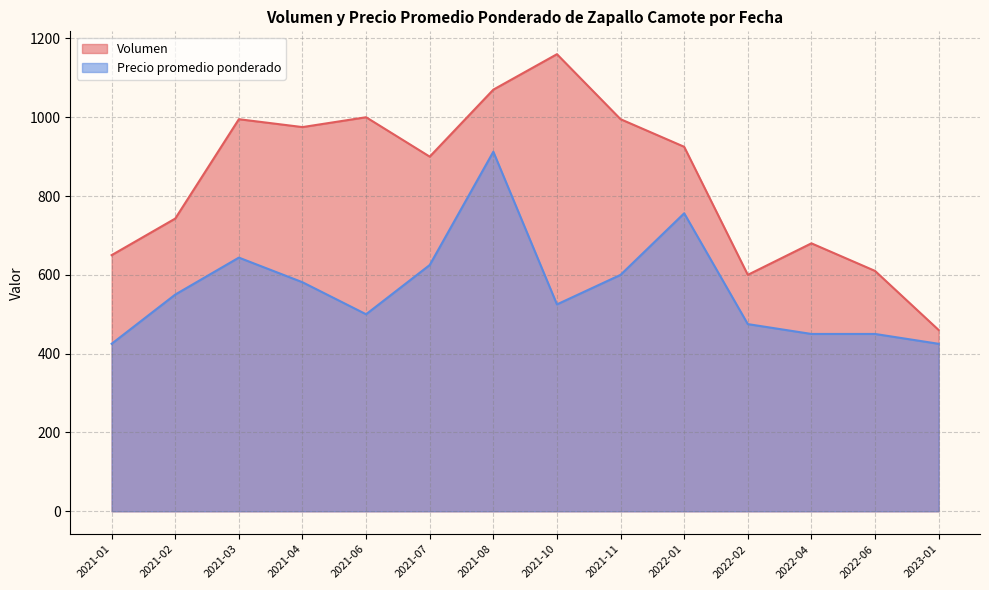

What is the lowest value of the Volumen series?

460.0